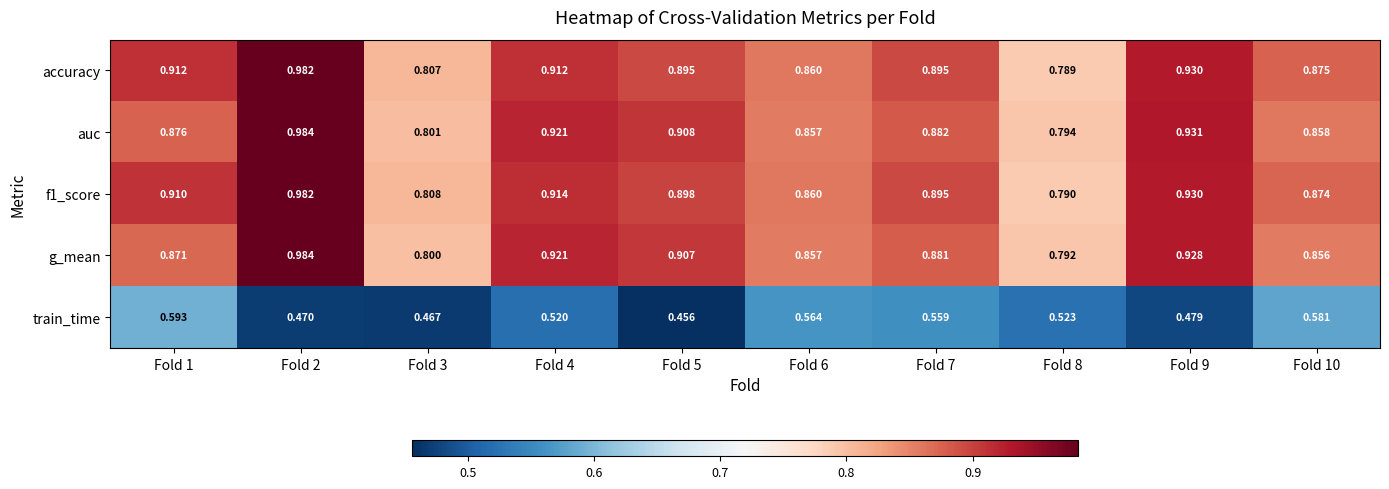

Is the value of accuracy at Fold 5 greater than the value of g_mean at Fold 8?

Yes